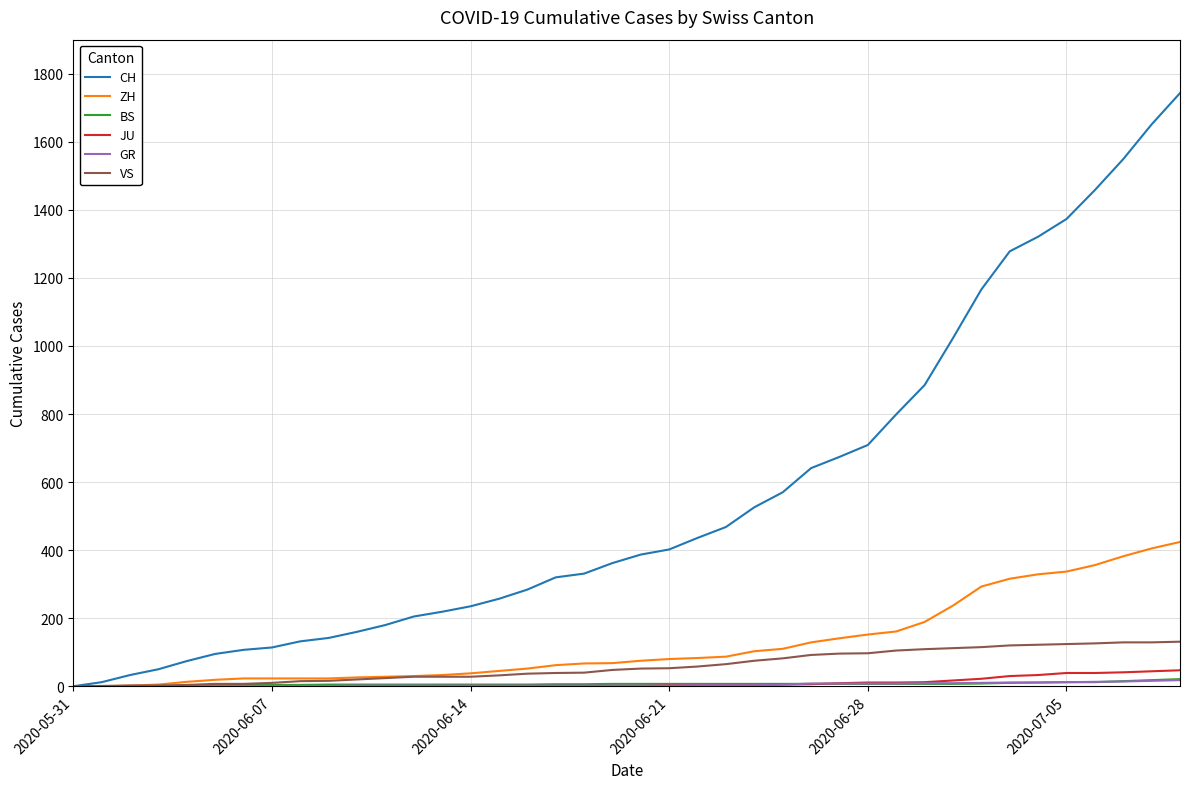

What is the maximum value shown in the chart?

1743